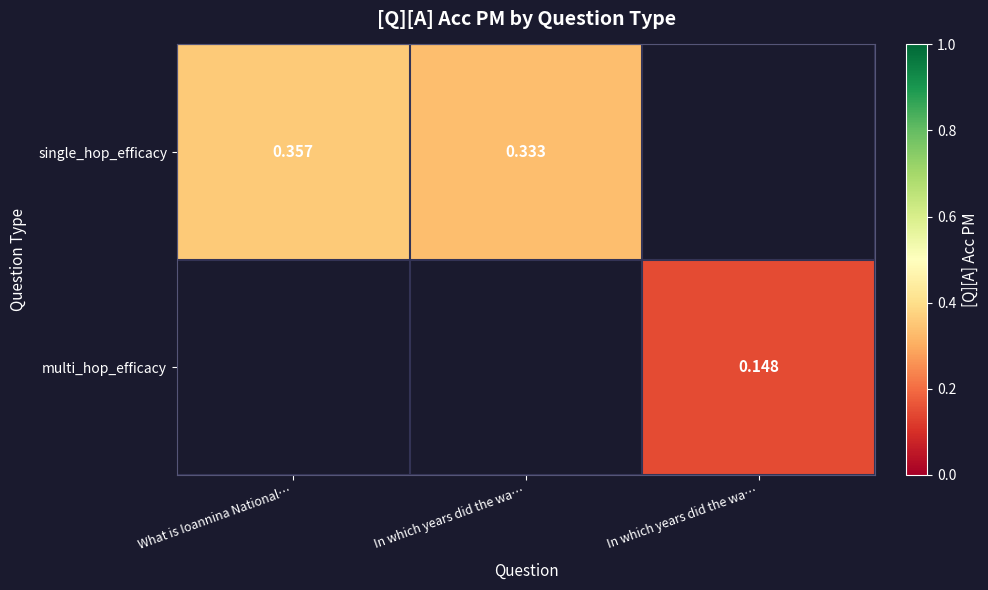

List the series in order of their overall mean, highest first.

single_hop_efficacy, multi_hop_efficacy